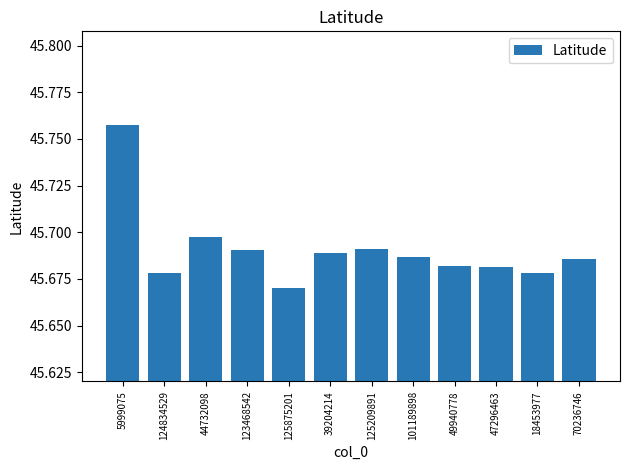

What is the sum of all values?

548.3